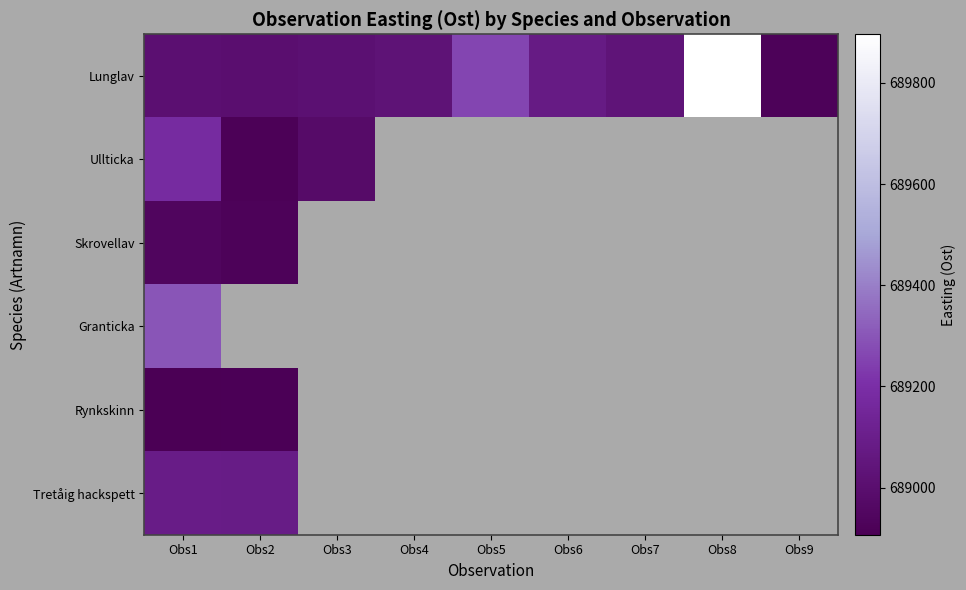

Is it true that Lunglav equals 689012.9 at Obs3?

True